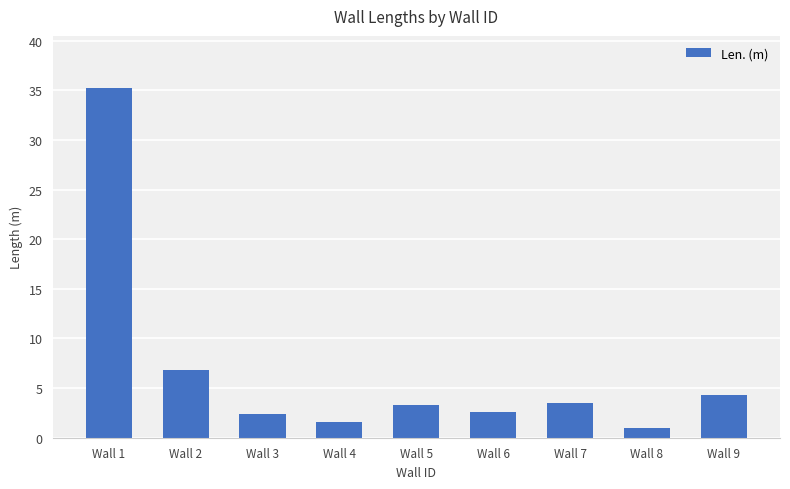

What is the average value?

6.7